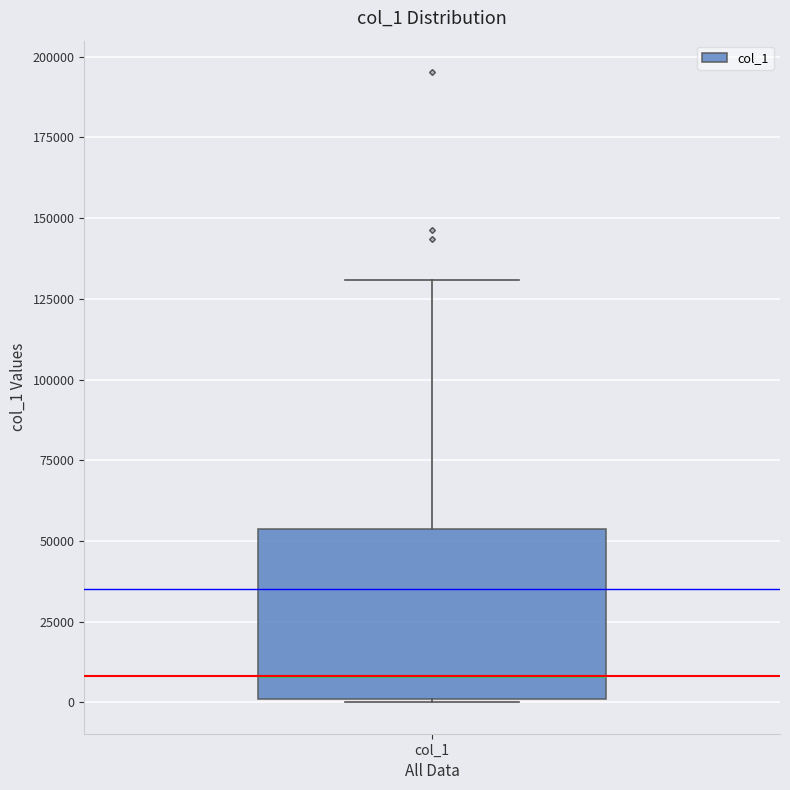

Where does the upper whisker of the box for col_1 end on the y-axis? The values are not printed on the chart, so give them approximately, as read against the axis.

130000